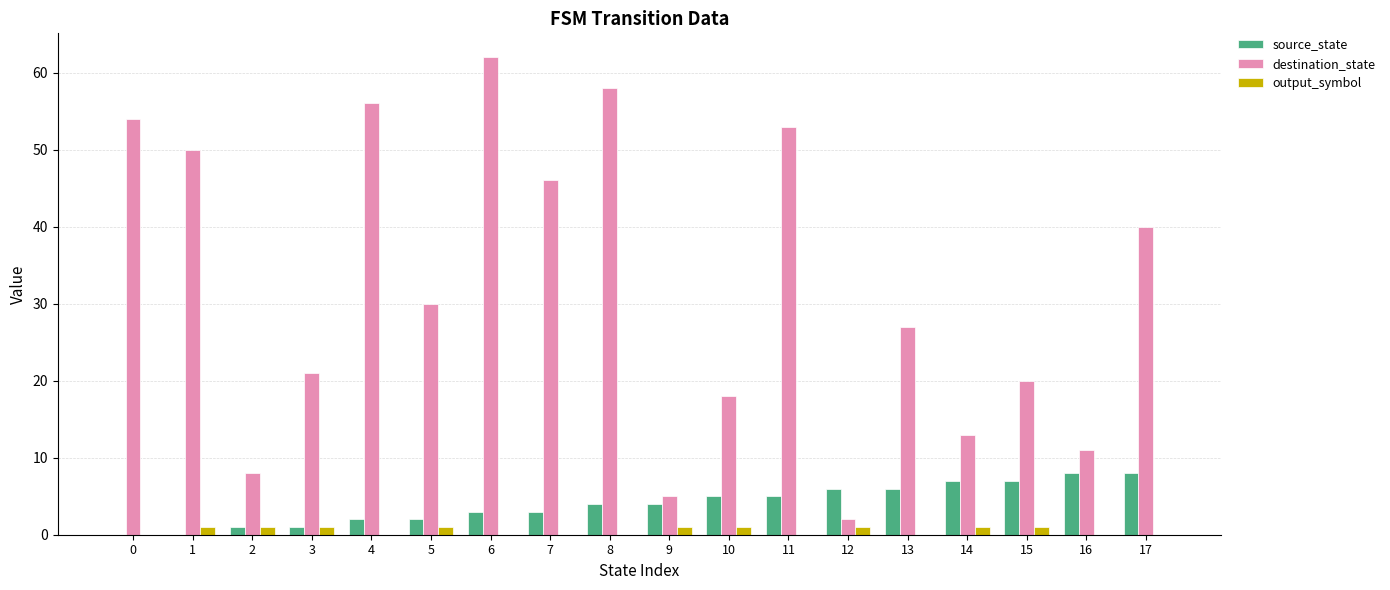

Count the number of categories in the chart.

18